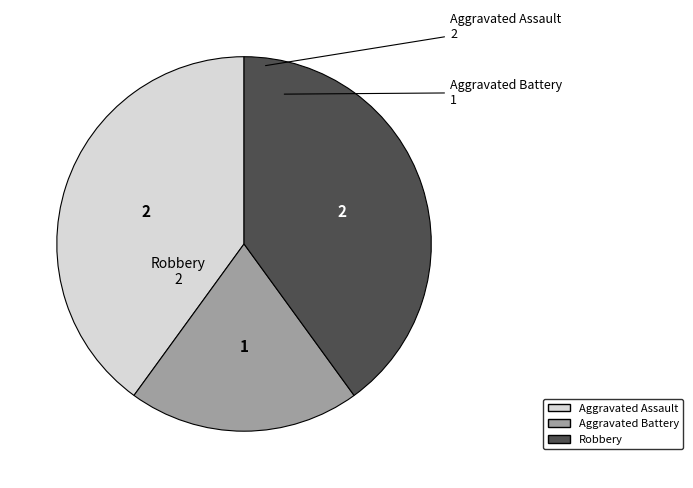

Count the number of slices in the pie.

3